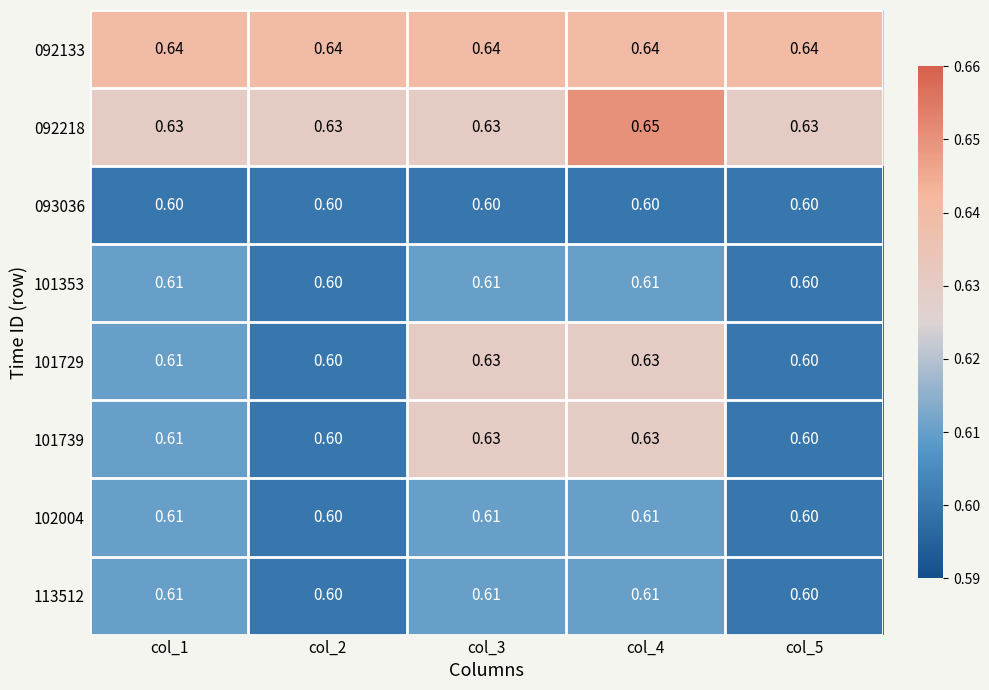

How many data points does each series have?

5